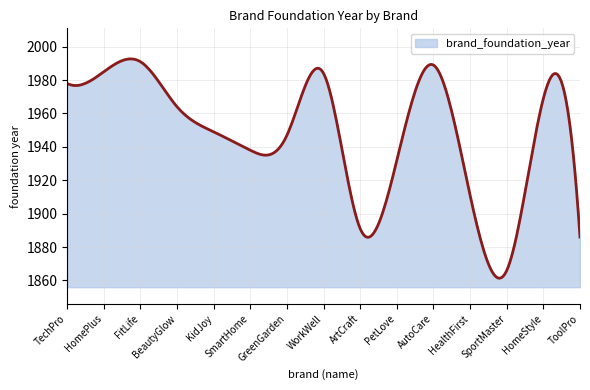

What is the smallest value displayed?

1861.3